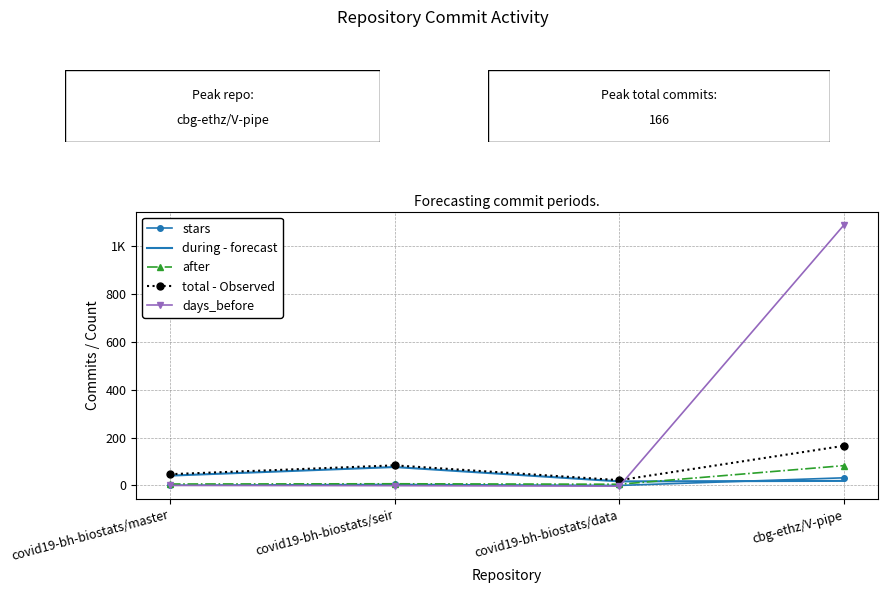

What are all the series names shown in the legend?

stars, during - forecast, after, total - Observed, days_before